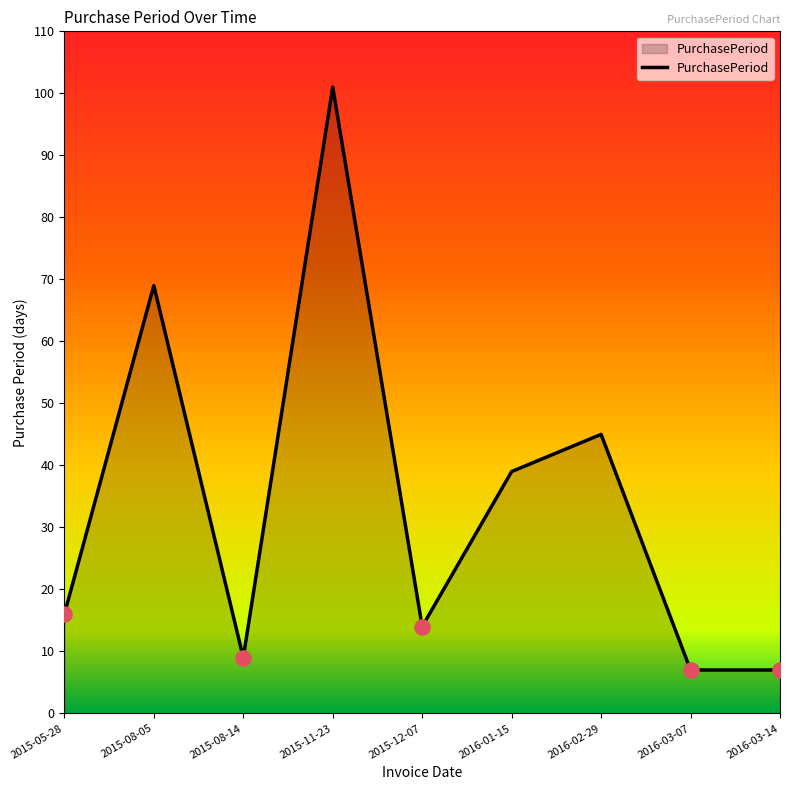

What is the change in value from 2015-08-05 to 2016-01-15?

-30